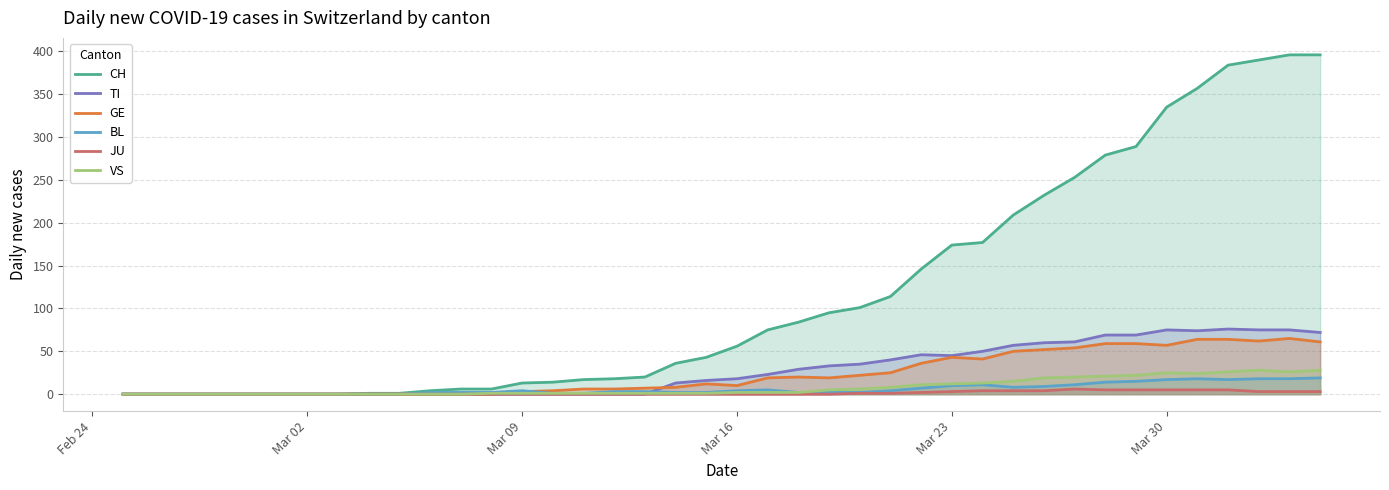

Which series has the largest total across all categories?

CH